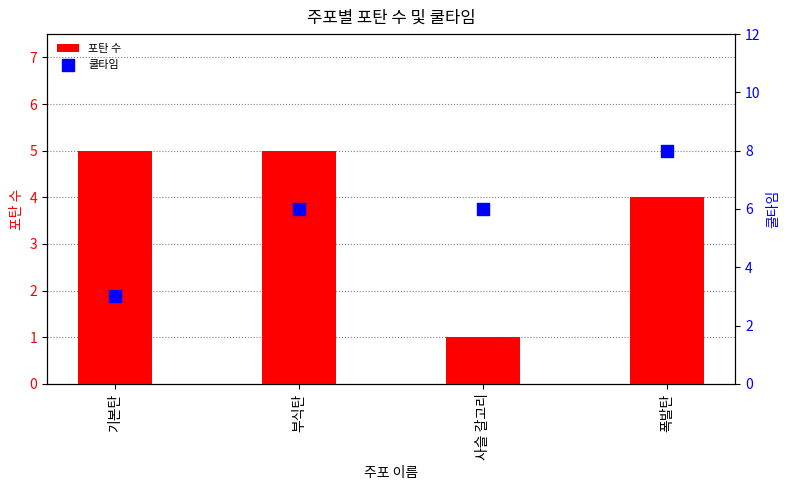

What is the total value across all series at 폭발탄?

12